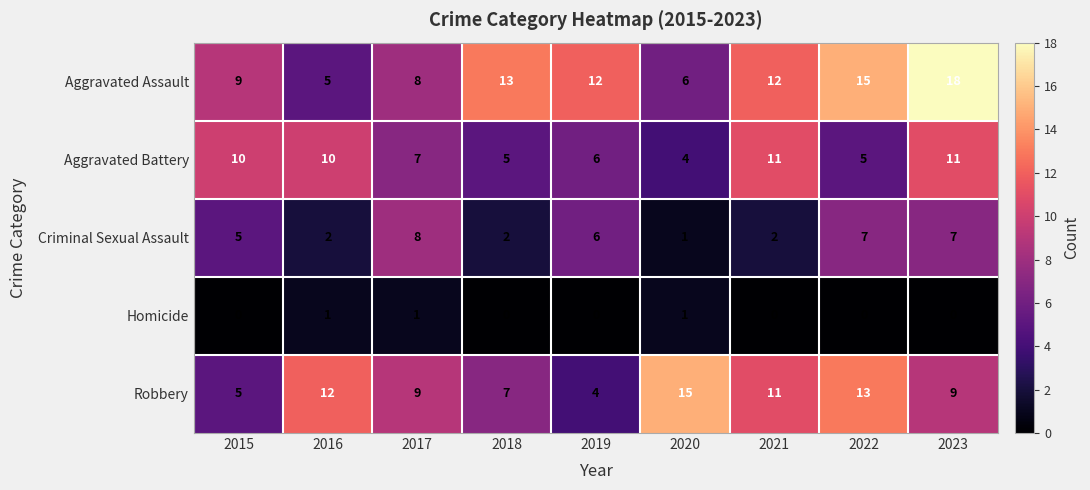

What is the total value across all series at 2015?

29